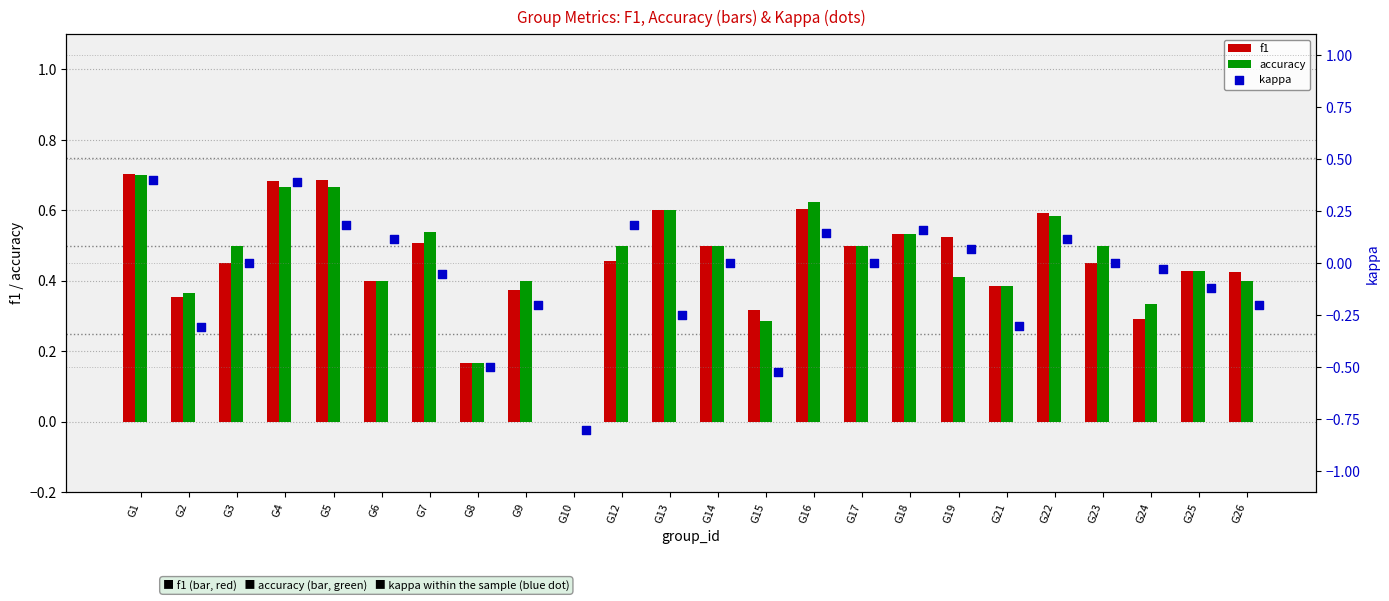

What are all the series names shown in the legend?

f1, accuracy, kappa